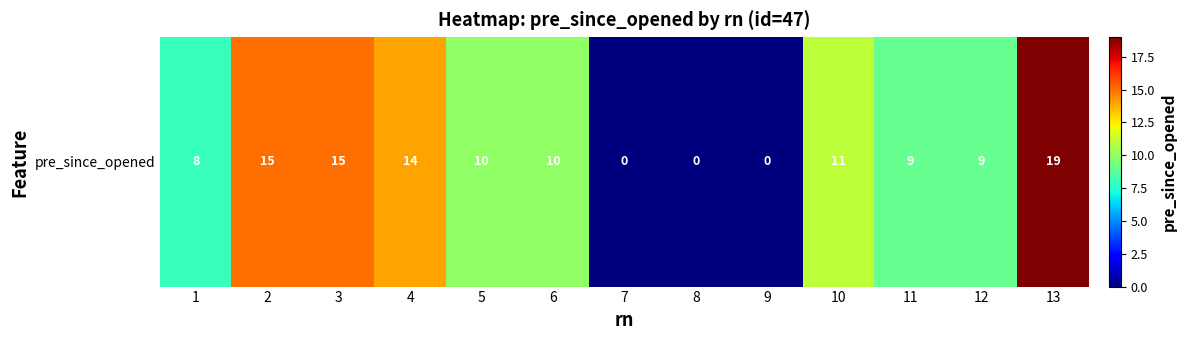

Reading left to right, transcribe all the data shown in this chart.

1=8	2=15	3=15	4=14	5=10	6=10	7=0	8=0	9=0	10=11	11=9	12=9	13=19